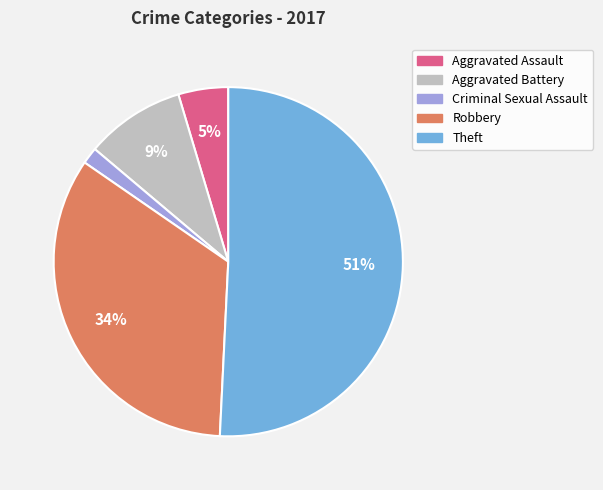

Which has a higher value, Aggravated Assault or Theft?

Theft